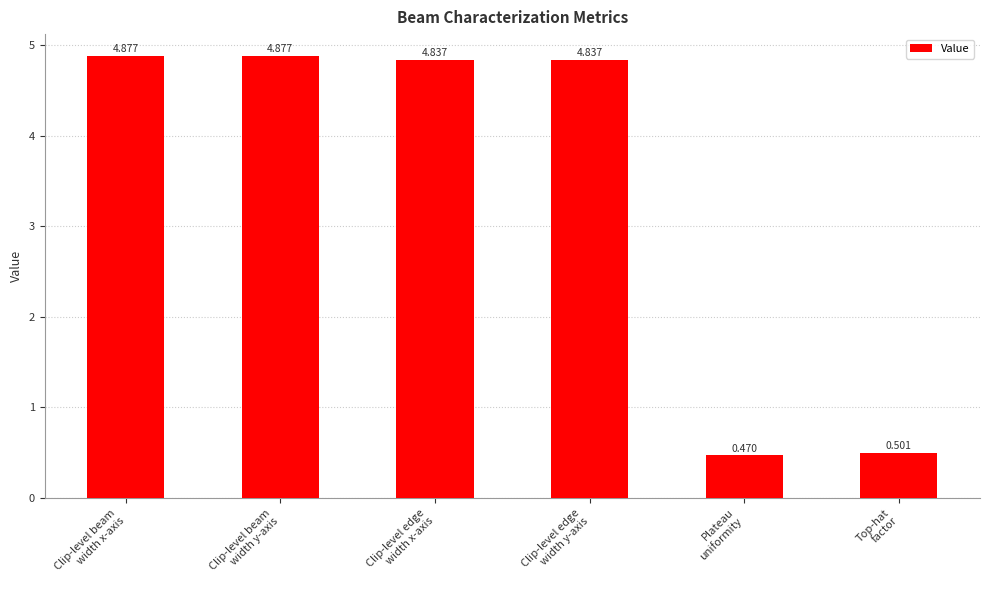

Is it true that the value at Plateau
uniformity is 0.5?

True